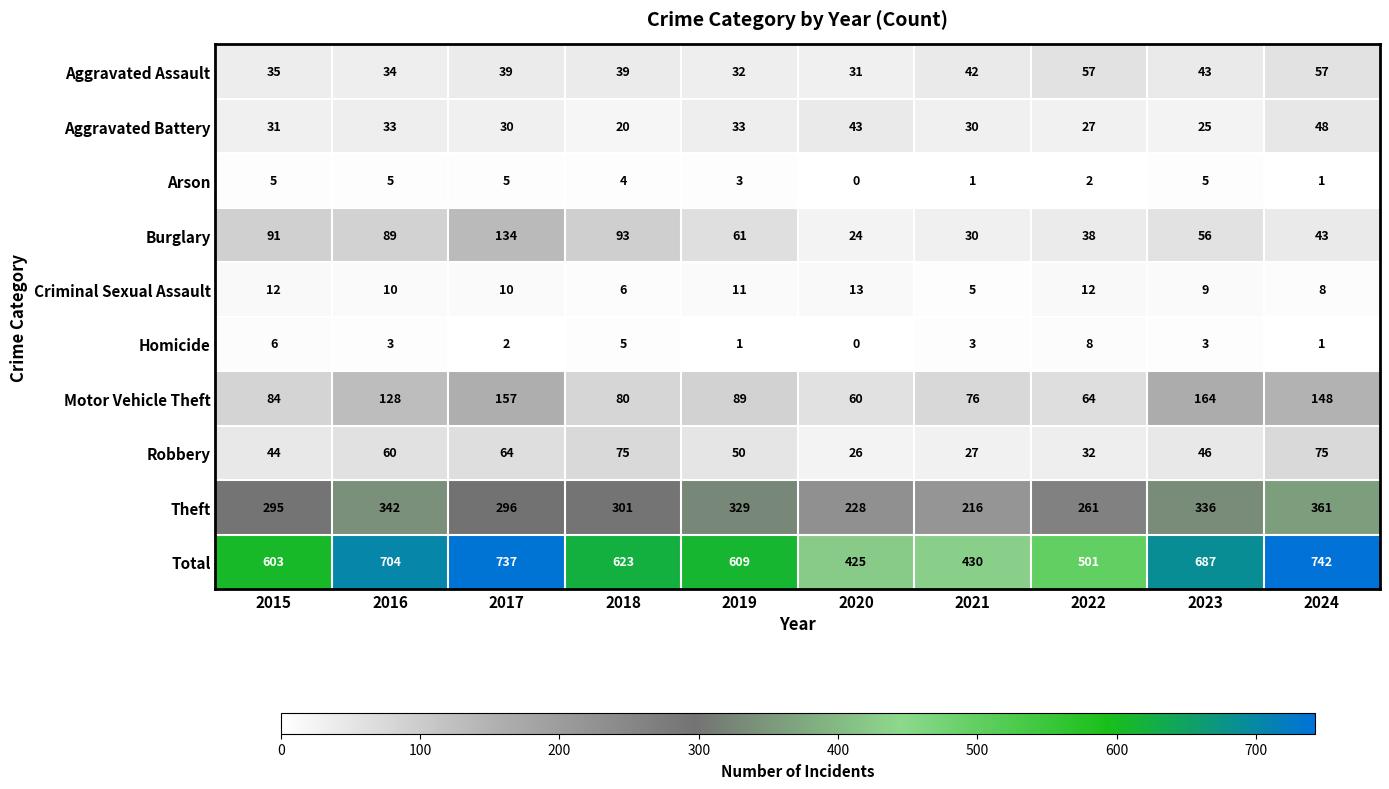

At which category is the sum across all series the highest?

2024